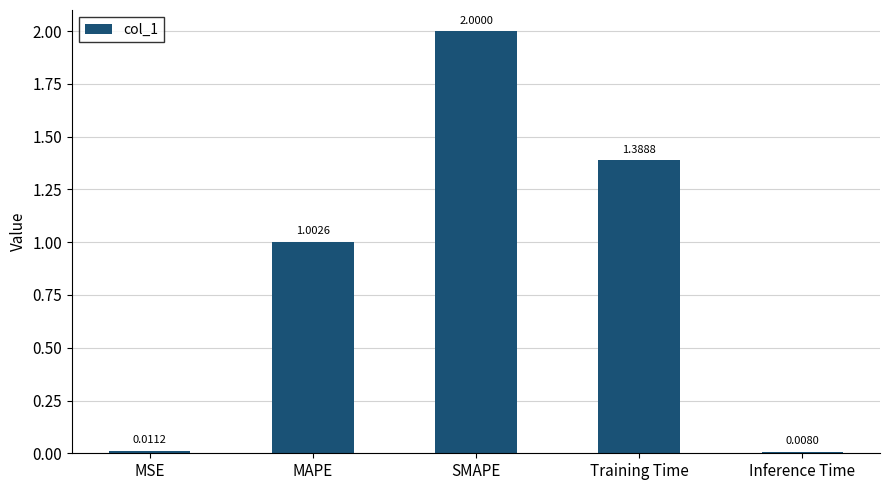

The chart shows a value of 1.0 at MAPE. True or false?

True